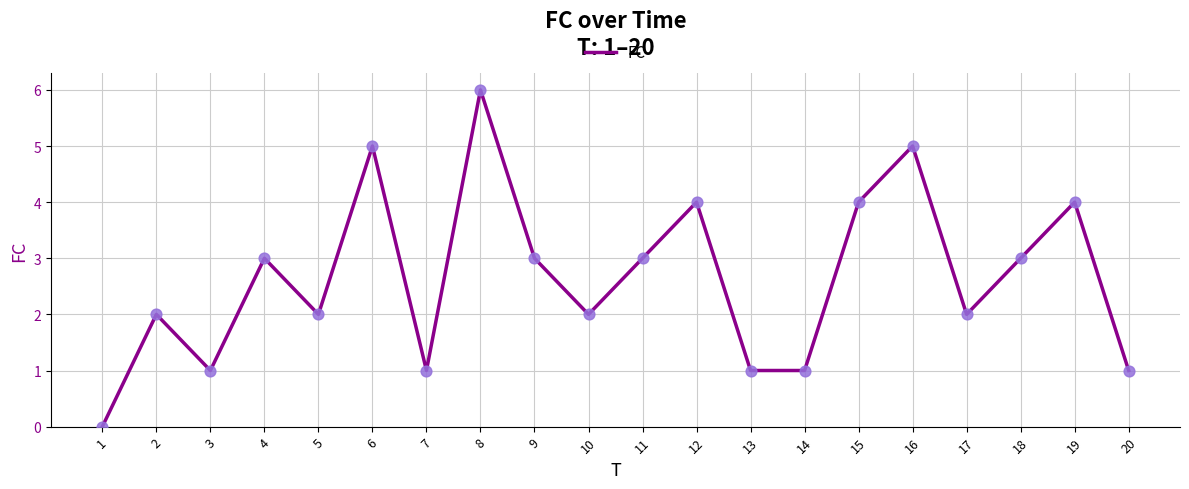

Between 14 and 1, which is larger?

14